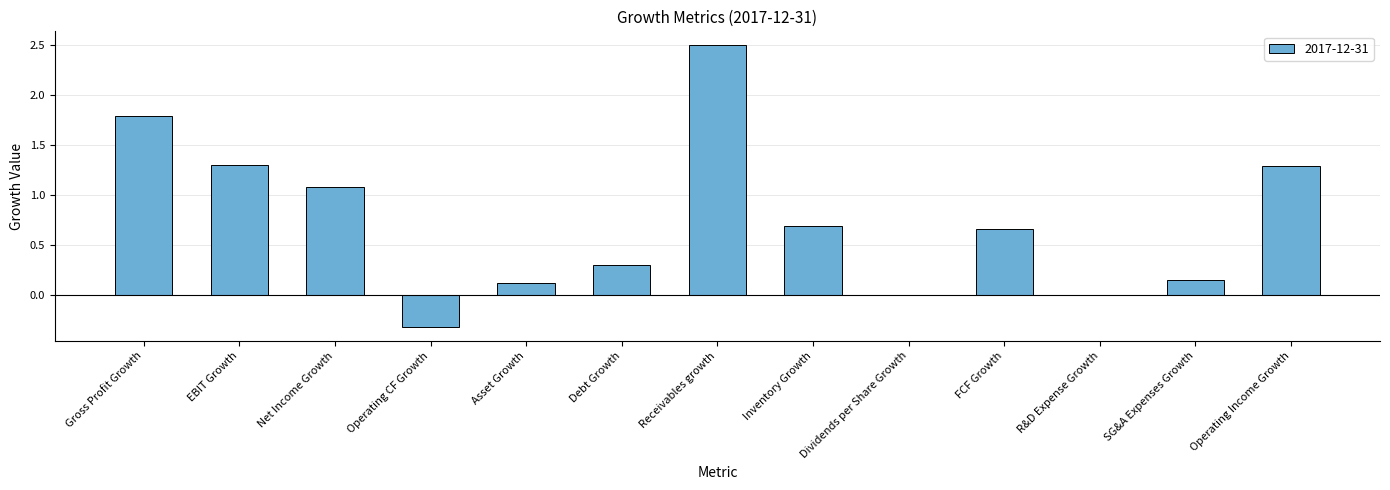

Which category has the highest value across all series?

Receivables growth